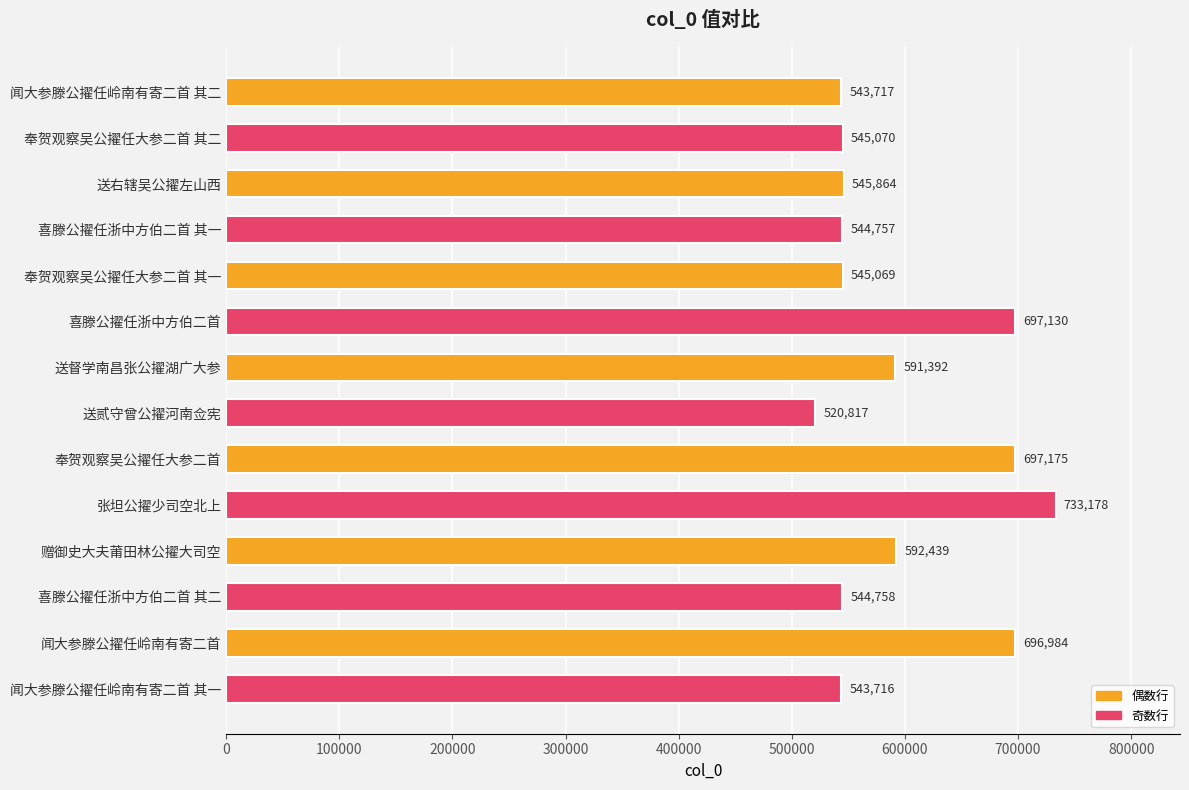

What is the smallest value displayed?

520817